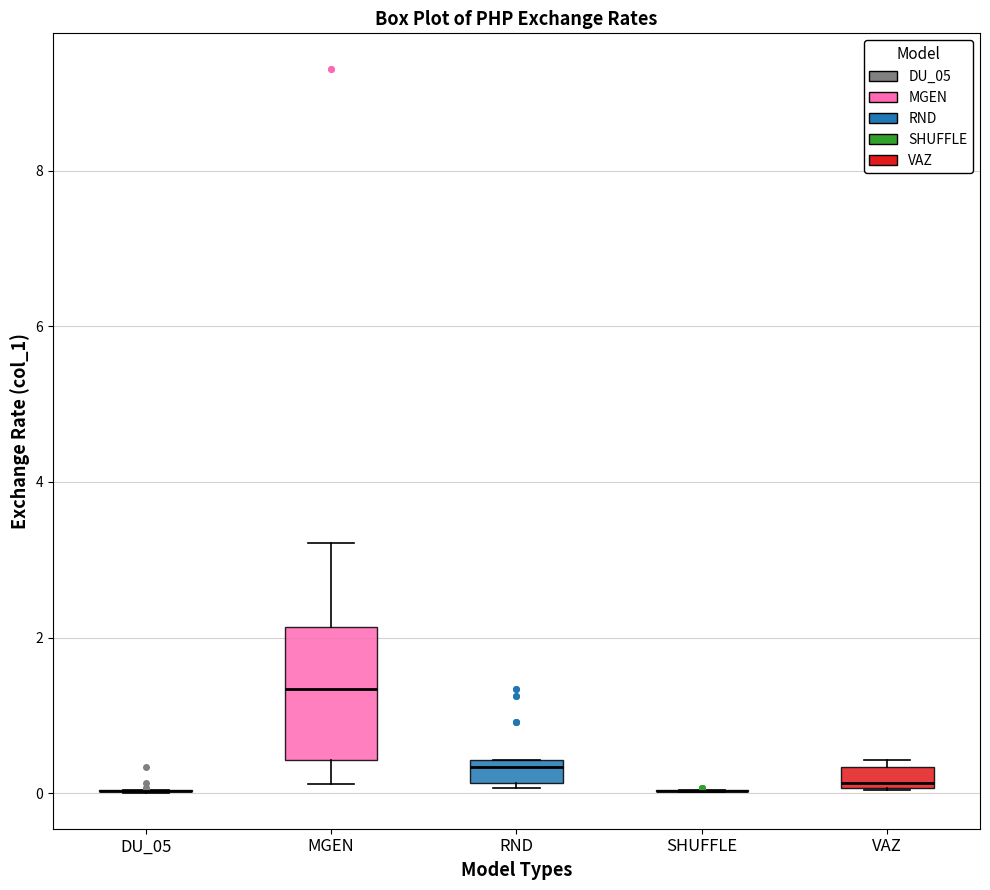

Where is the upper edge of the box for VAZ on the y-axis? The values are not printed on the chart, so give them approximately, as read against the axis.

0.4